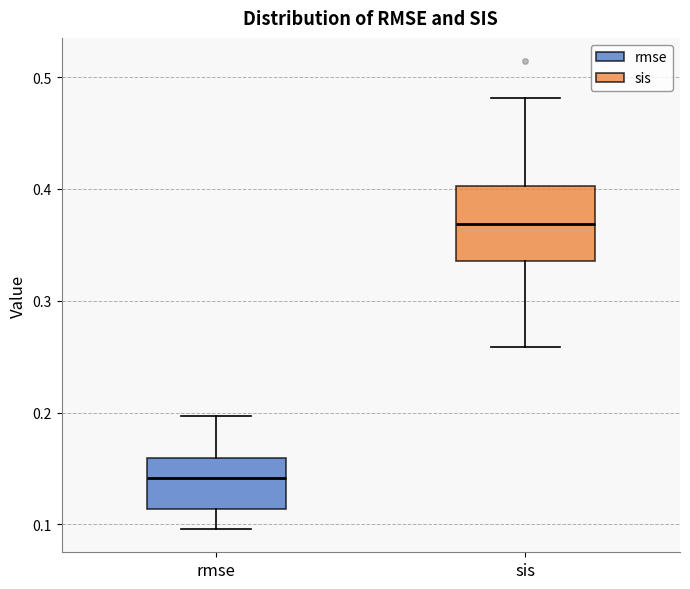

Where does the lower whisker of the box for rmse end on the y-axis? The values are not printed on the chart, so give them approximately, as read against the axis.

0.10